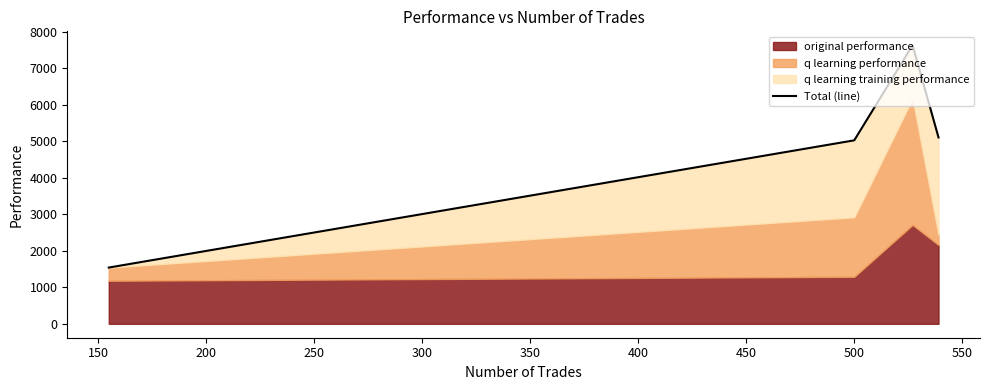

What is the greatest value displayed?

7635.1